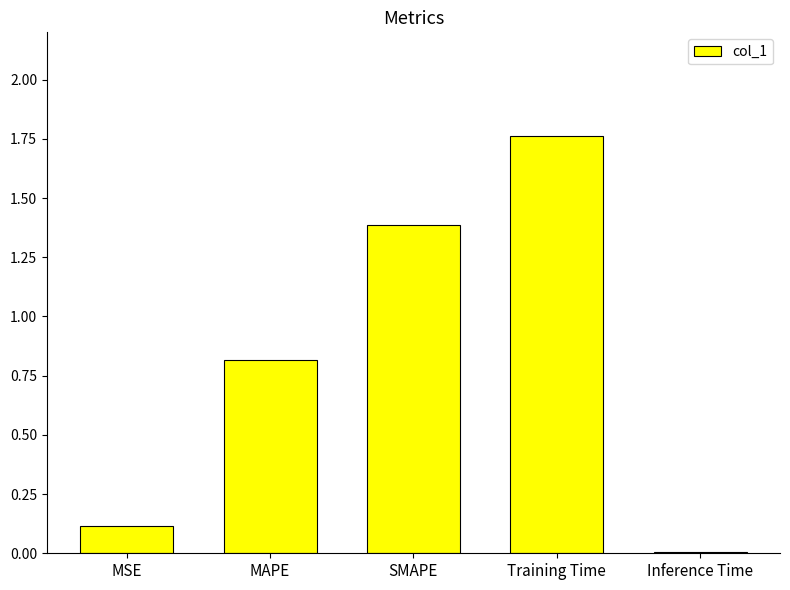

True or false: the data shows 1.2 at MAPE.

False